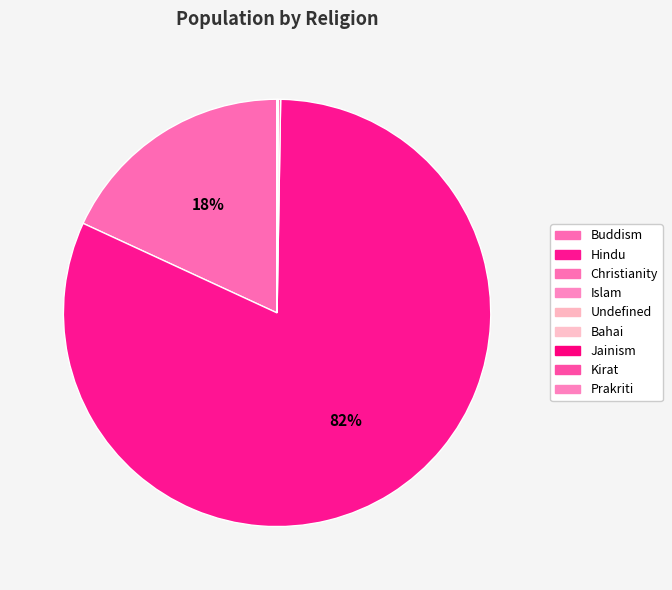

Which category accounts for the majority?

Hindu